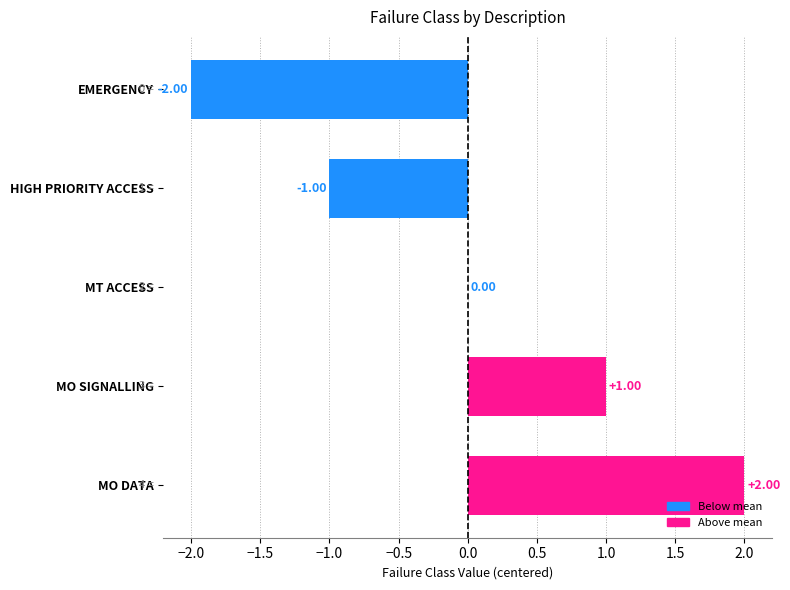

At which category does the chart reach its peak across all series?

MO DATA